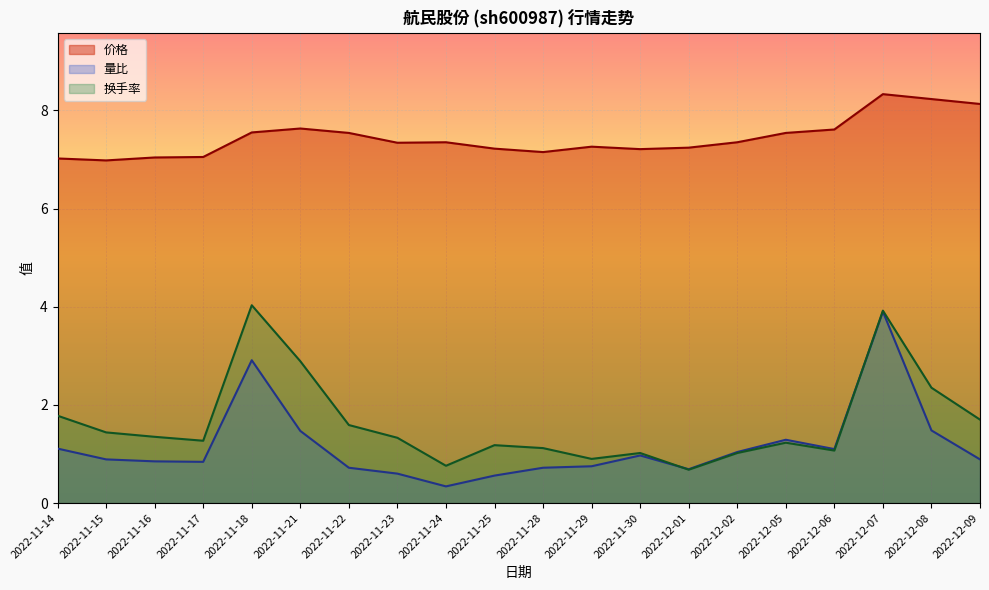

Which series has the largest total across all categories?

价格